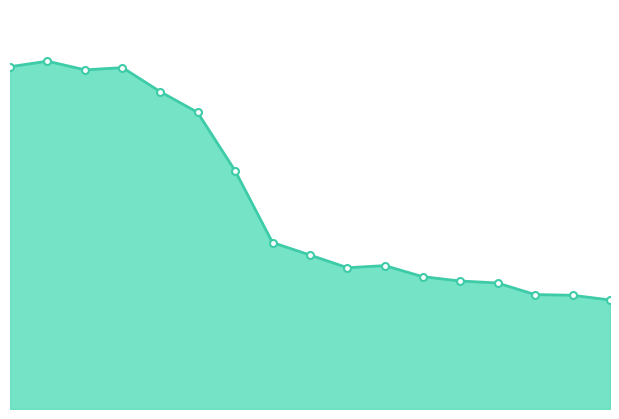

Does the chart have visible grid lines?

No